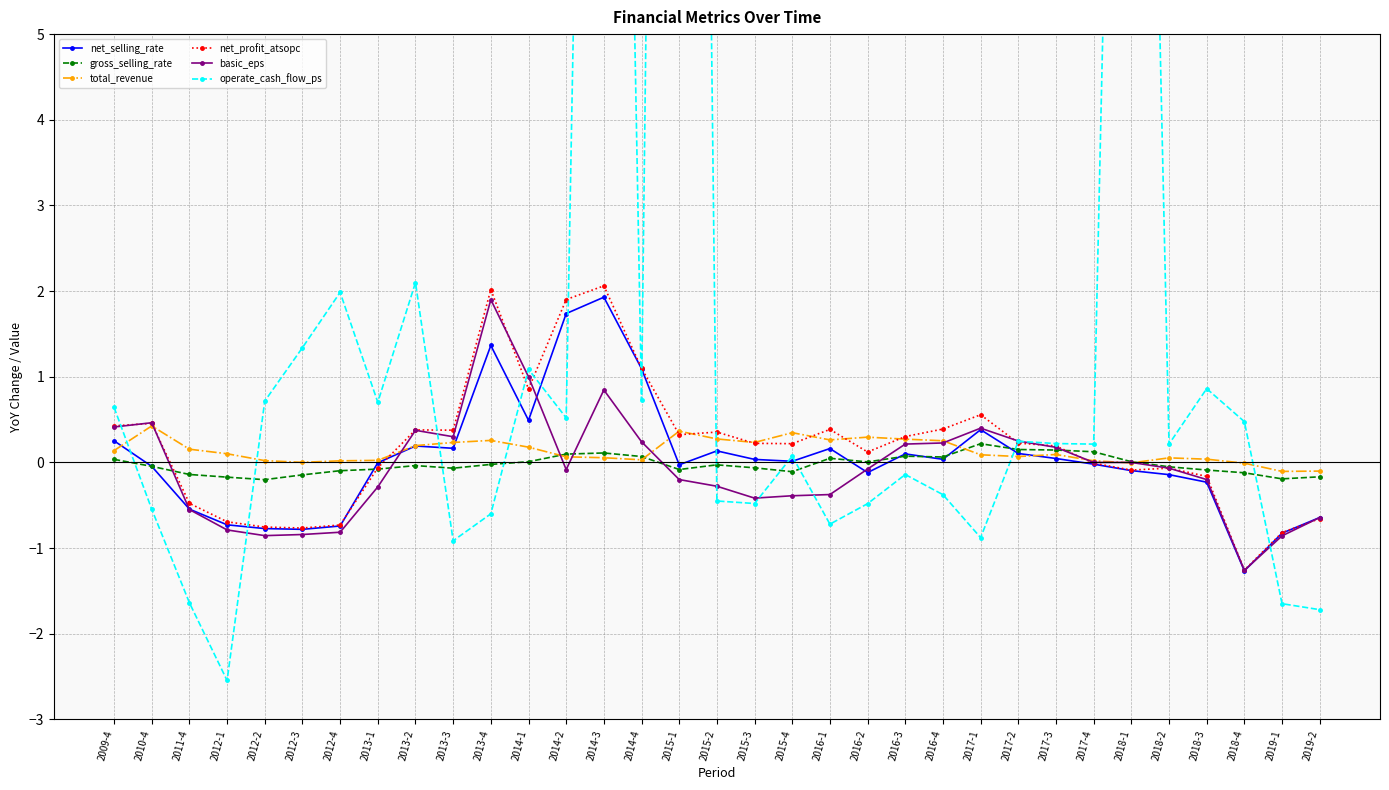

What is the minimum value shown in the chart?

-2.5